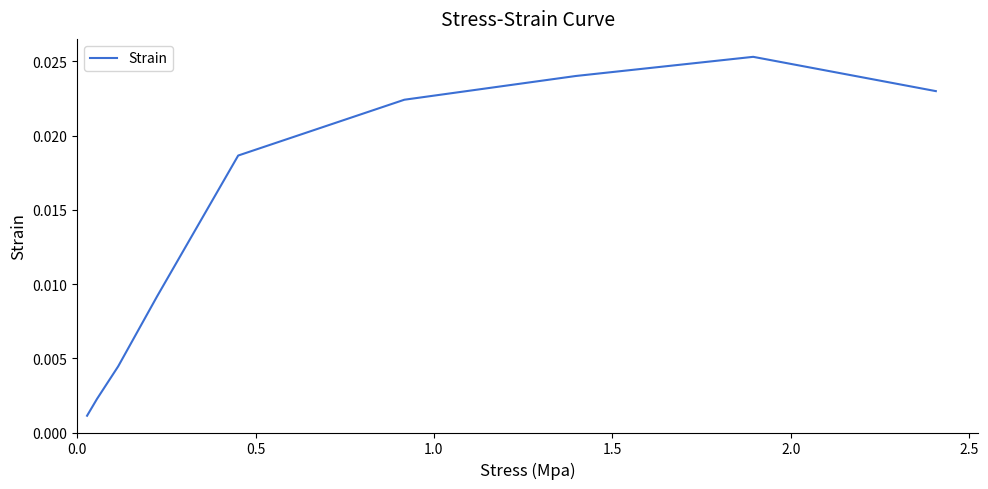

How many interior local peaks (higher than both neighbors) does the data have?

1